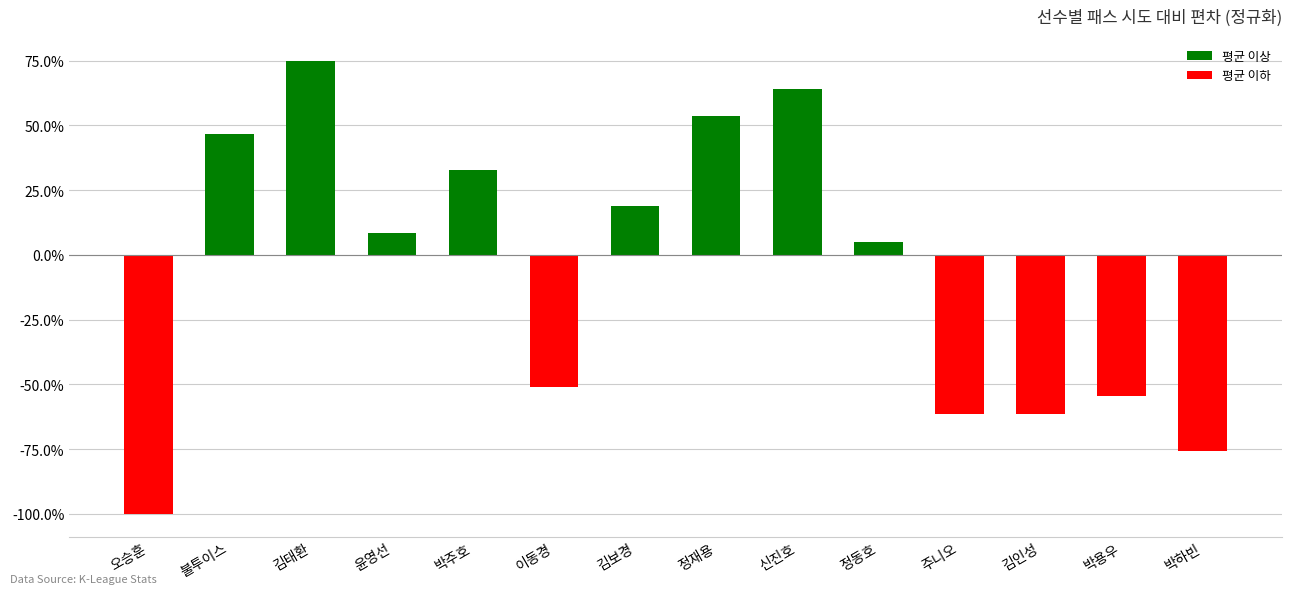

Reading left to right, what are all the values shown in this chart?

-1.0	0.5	0.7	0.1	0.3	-0.5	0.2	0.5	0.6	0.0	-0.6	-0.6	-0.5	-0.8